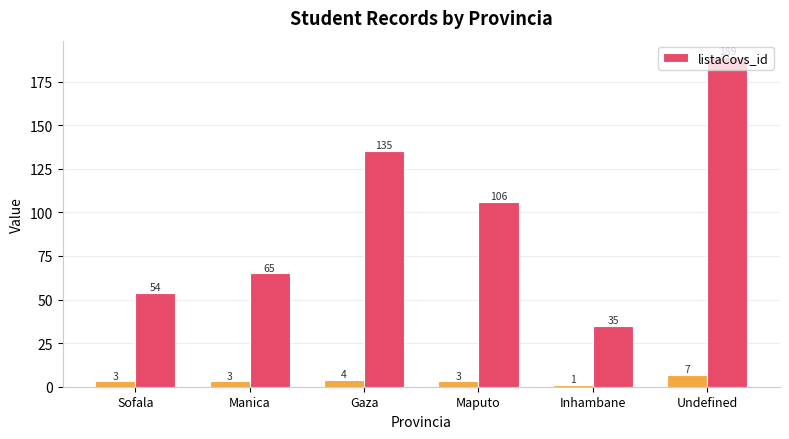

The chart shows a value of 25 at Maputo. True or false?

False